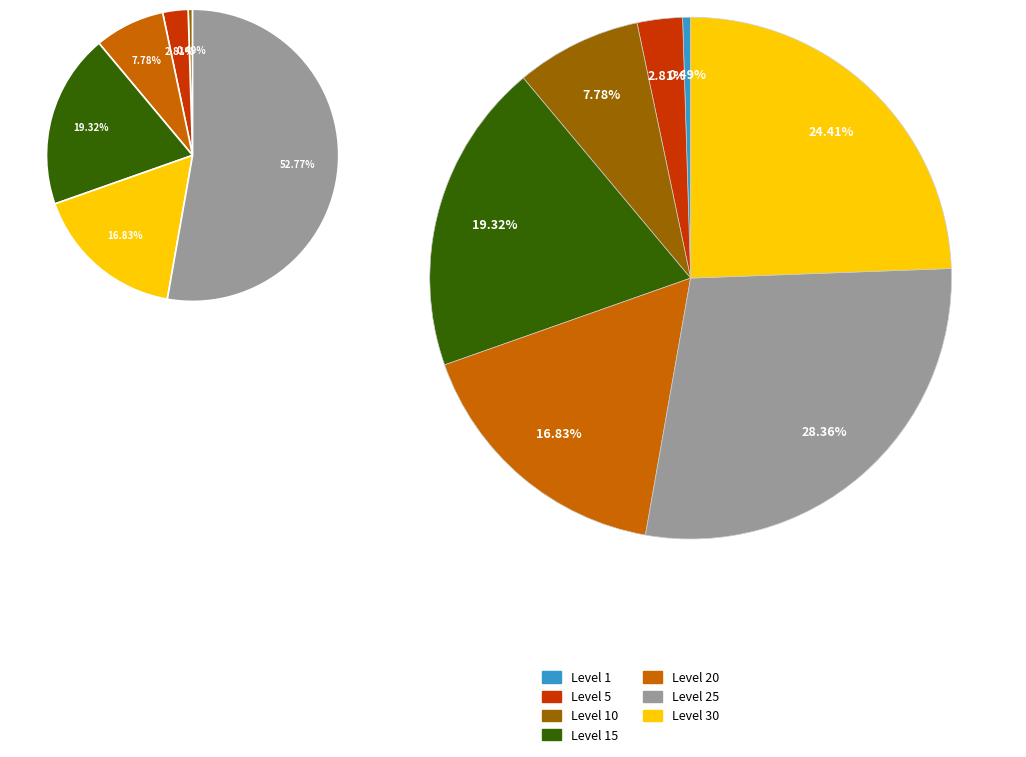

Which category has the smallest portion of the pie?

Level 1